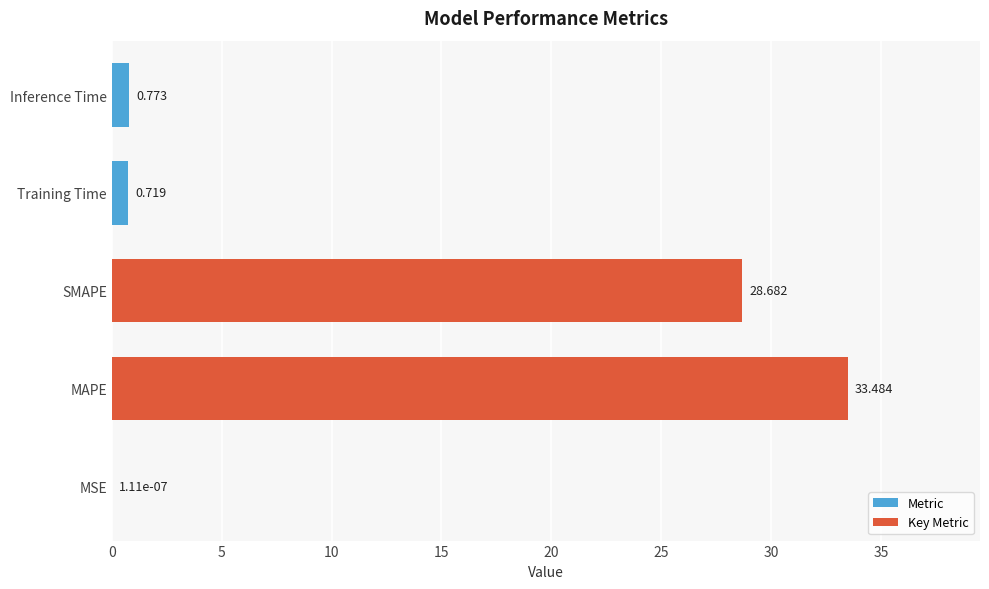

Rank the categories by value from lowest to highest.

MSE, Training Time, Inference Time, SMAPE, MAPE